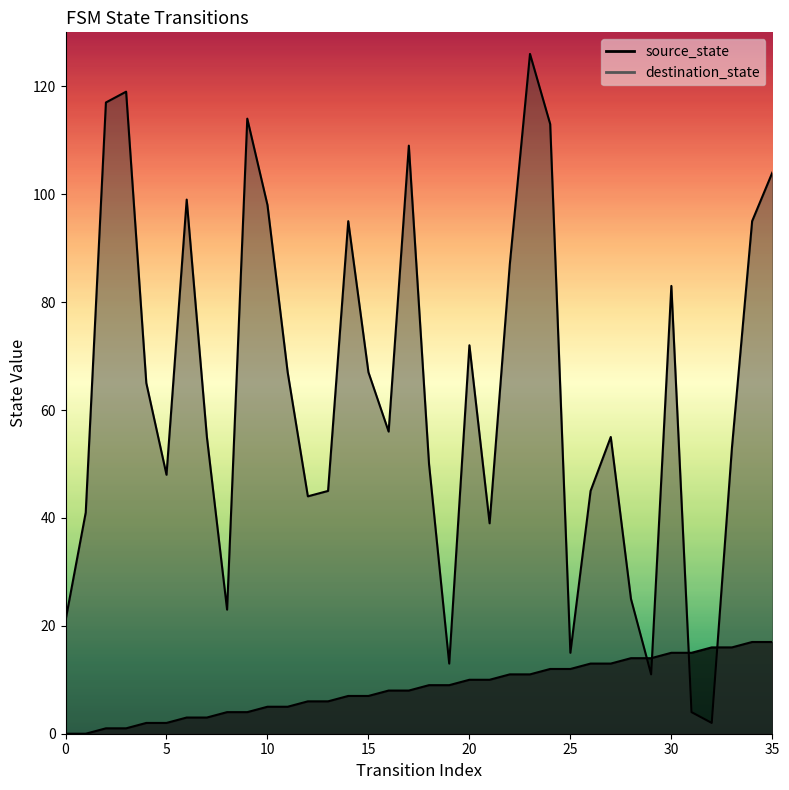

Reading right to left, extract all data points from this chart.

source_state: 35=17	34=17	33=16	32=16	31=15	30=15	29=14	28=14	27=13	26=13	25=12	24=12	23=11	22=11	21=10	20=10	19=9	18=9	17=8	16=8	15=7	14=7	13=6	12=6	11=5	10=5	9=4	8=4	7=3	6=3	5=2	4=2	3=1	2=1	1=0	0=0
destination_state: 35=104	34=95	33=53	32=2	31=4	30=83	29=11	28=25	27=55	26=45	25=15	24=113	23=126	22=87	21=39	20=72	19=13	18=50	17=109	16=56	15=67	14=95	13=45	12=44	11=67	10=98	9=114	8=23	7=55	6=99	5=48	4=65	3=119	2=117	1=41	0=21